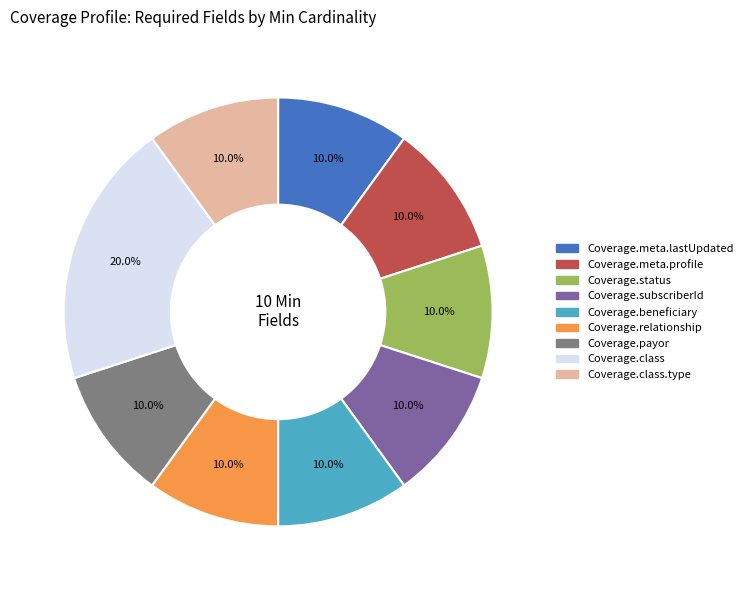

Does any single category account for the majority?

No